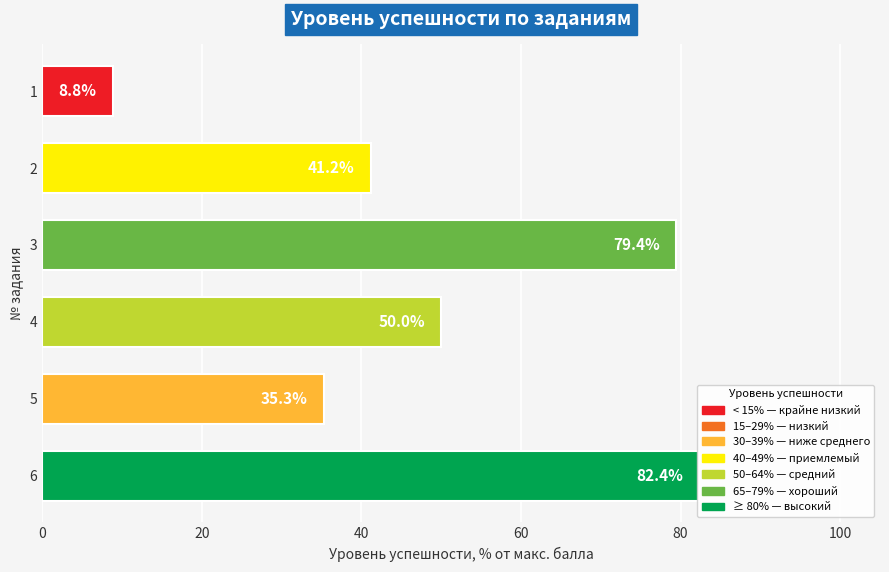

What is the sum of all values?

297.1